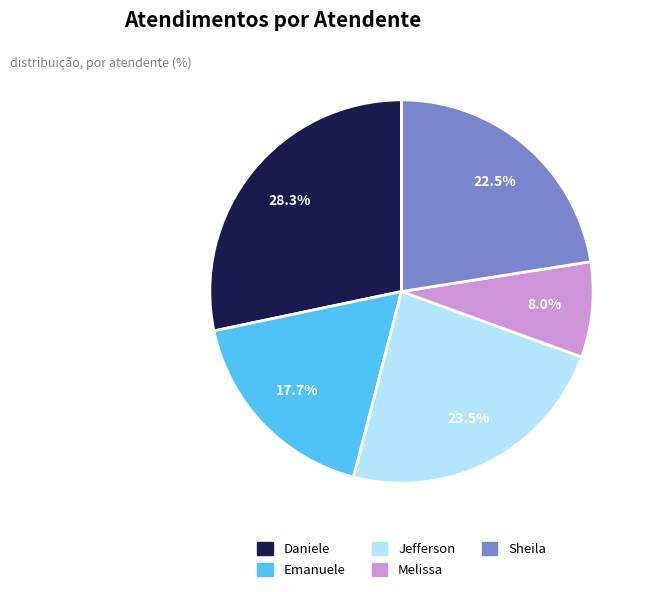

Does any single category account for the majority?

No